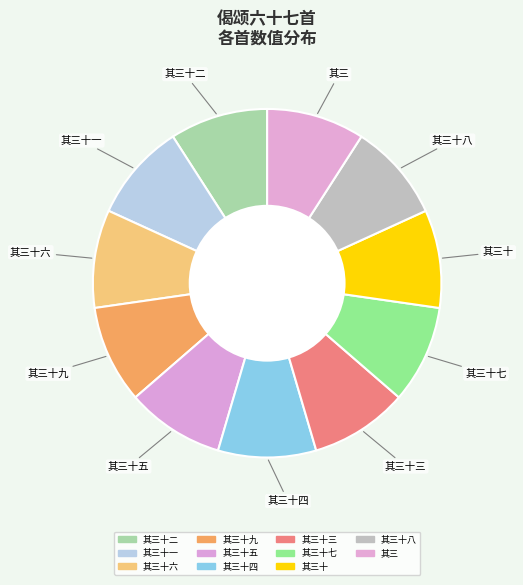

Count the number of slices in the pie.

11